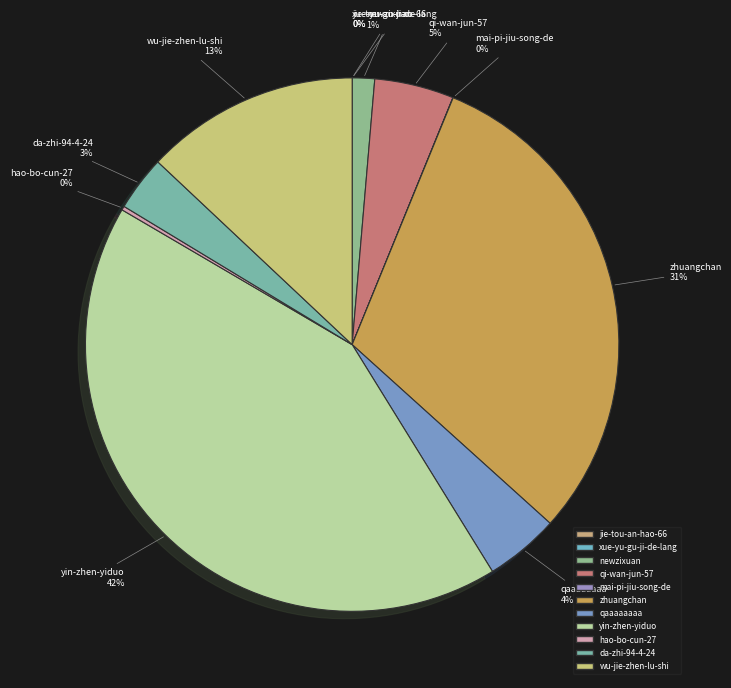

Combined, do qaaaaaaaa and newzixuan account for over 50%?

No